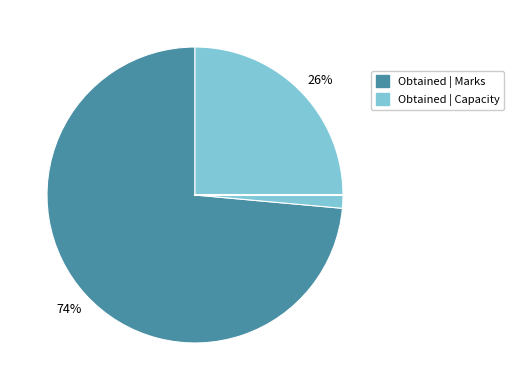

Does any single category account for the majority?

Yes